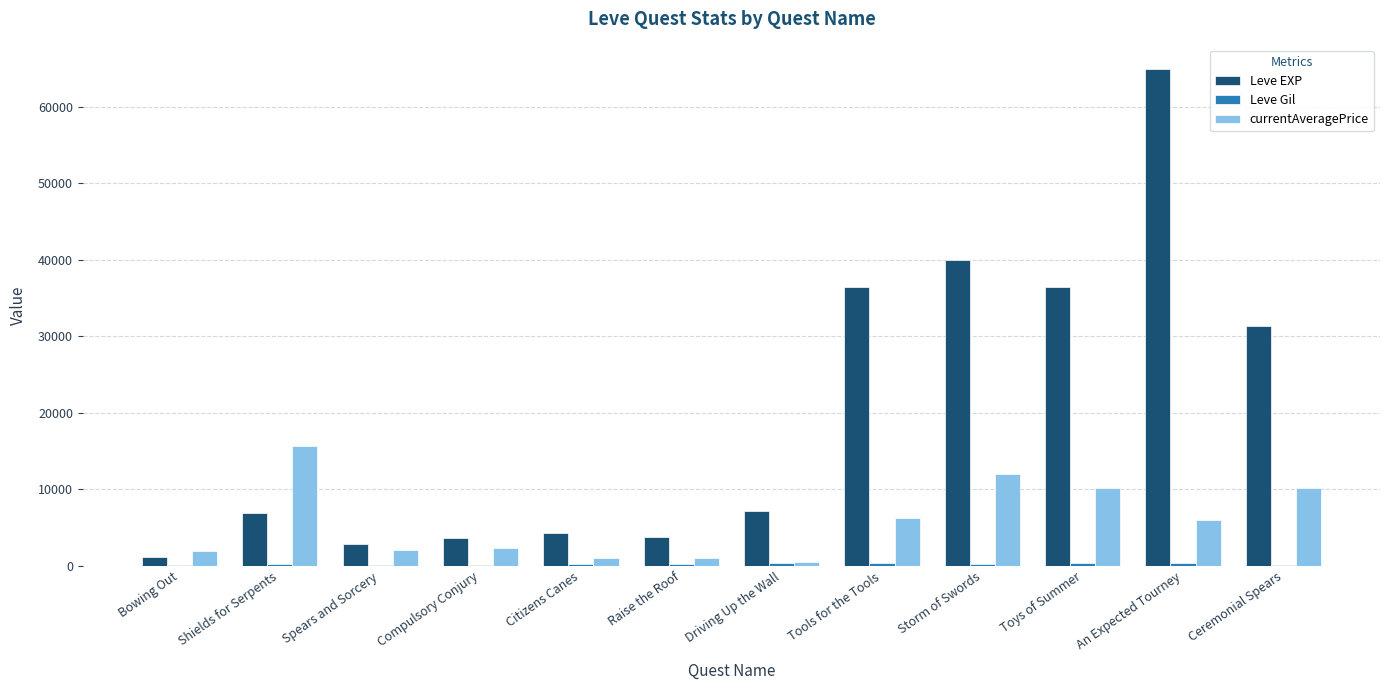

Which series has the widest spread of values?

Leve EXP